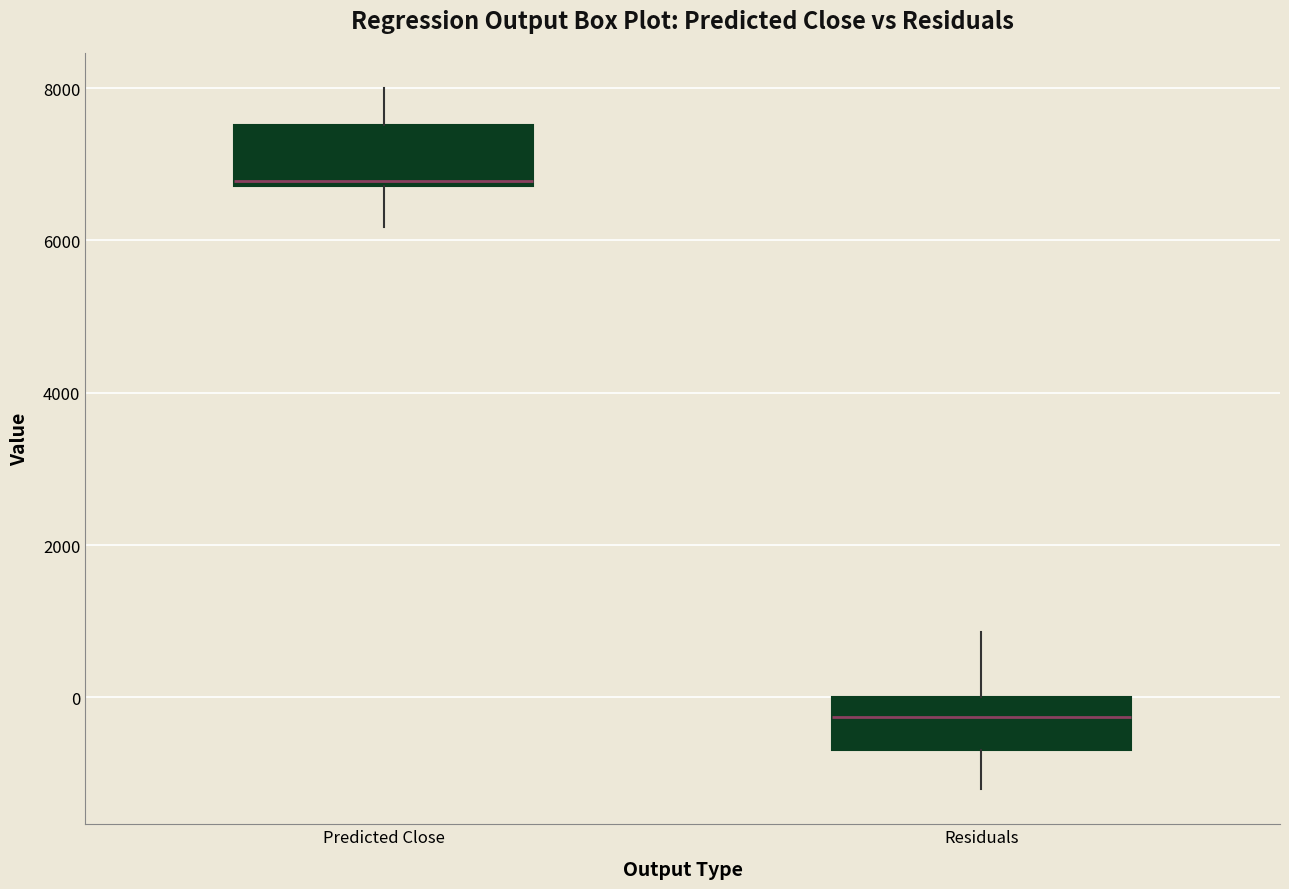

Where does the lower whisker of the box for Predicted Close end on the y-axis? The values are not printed on the chart, so give them approximately, as read against the axis.

6200